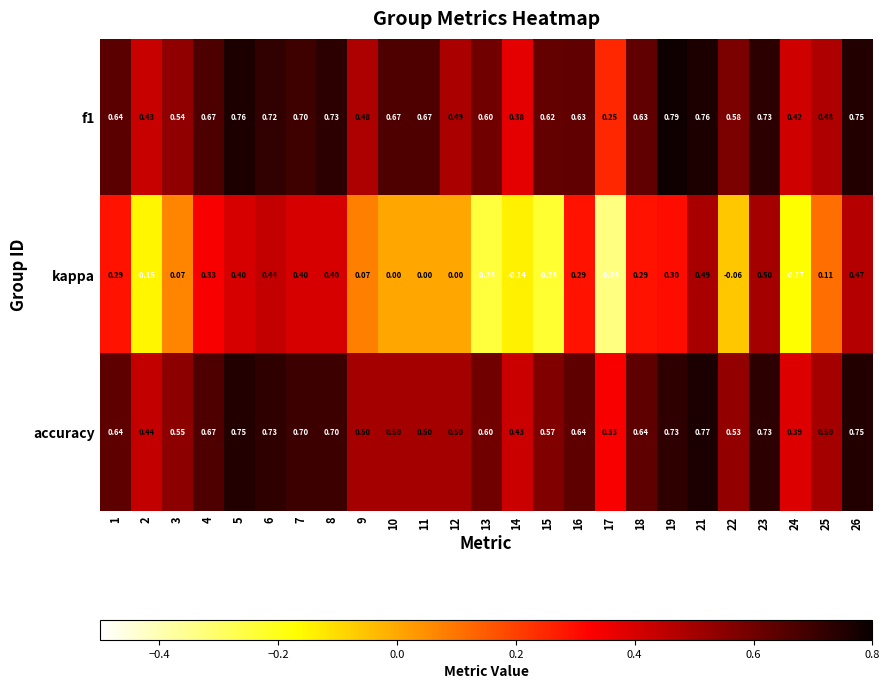

List the series in order of their peak value, highest first.

f1, accuracy, kappa